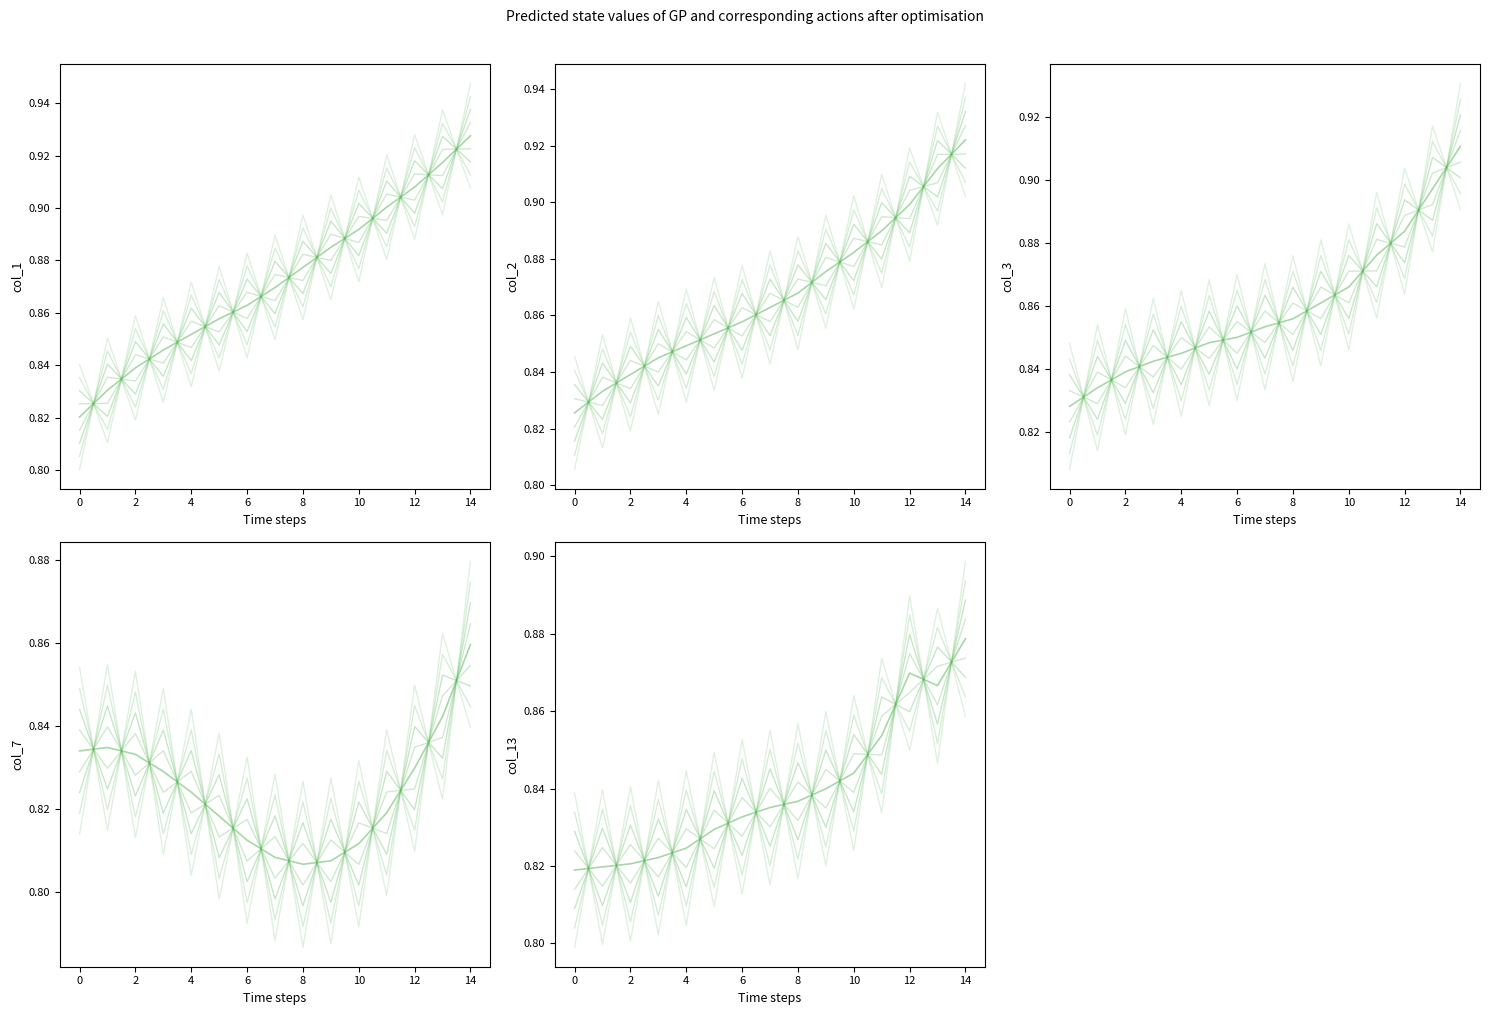

What position from the right is 12?

3